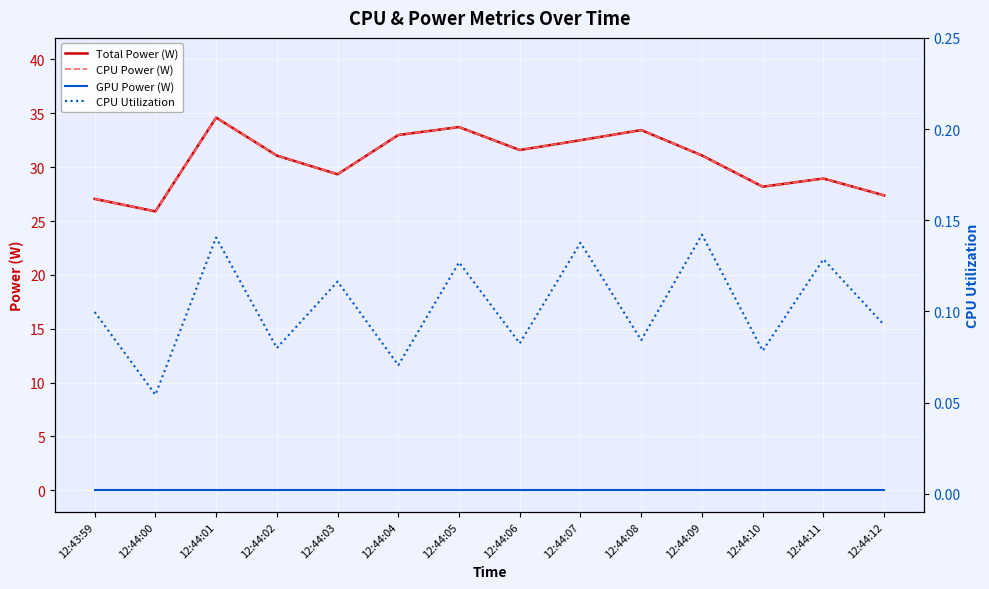

How many lines are shown in the chart?

4